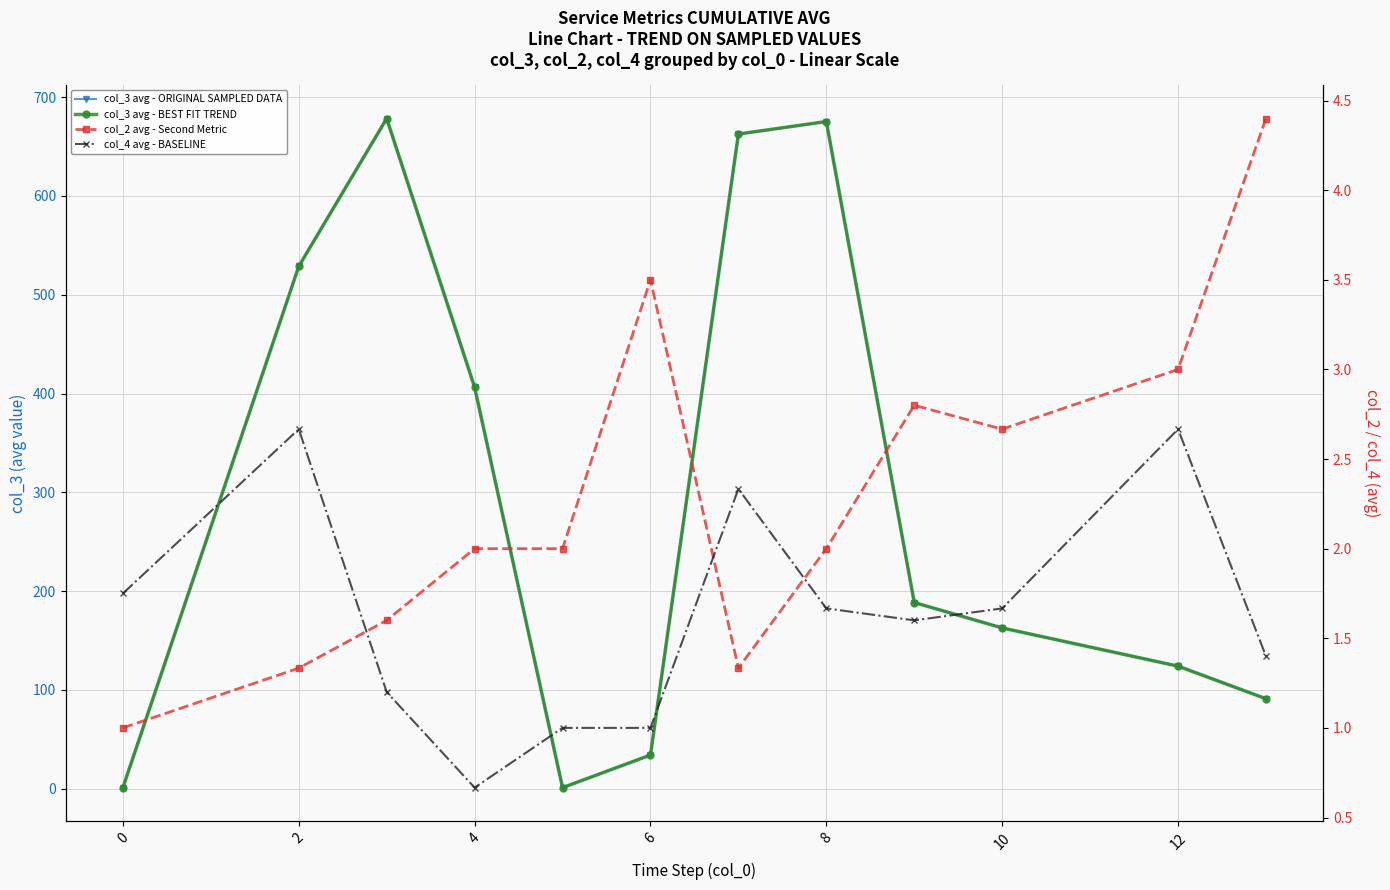

What is the total value across all series at 2?

1359.6